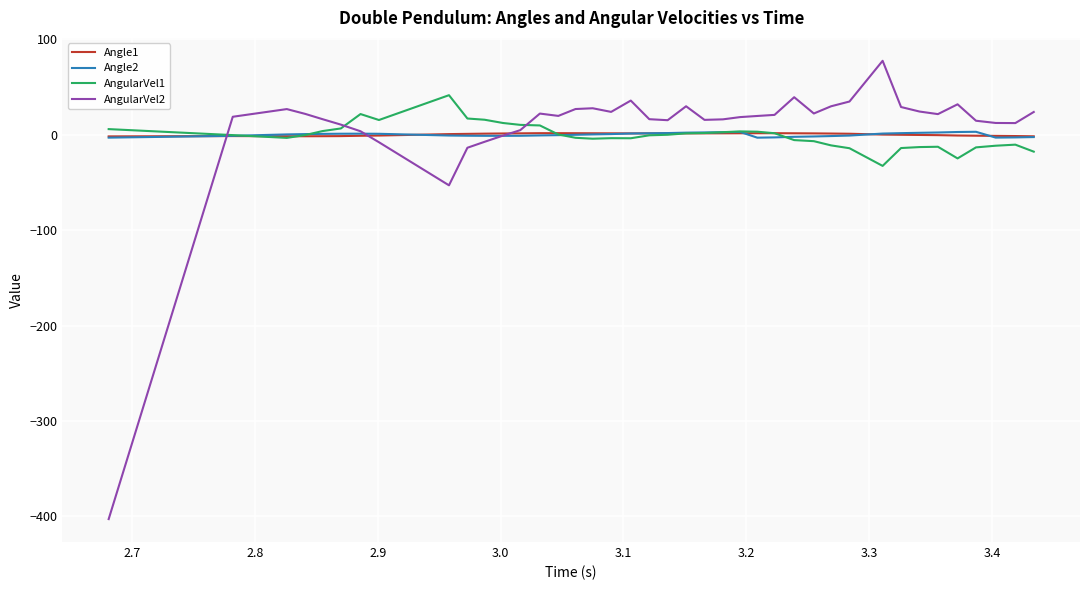

How many lines are shown in the chart?

4